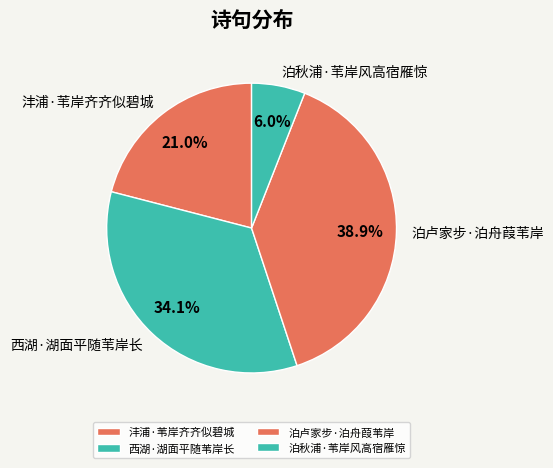

Which slice is the largest?

泊卢家步·泊舟葭苇岸